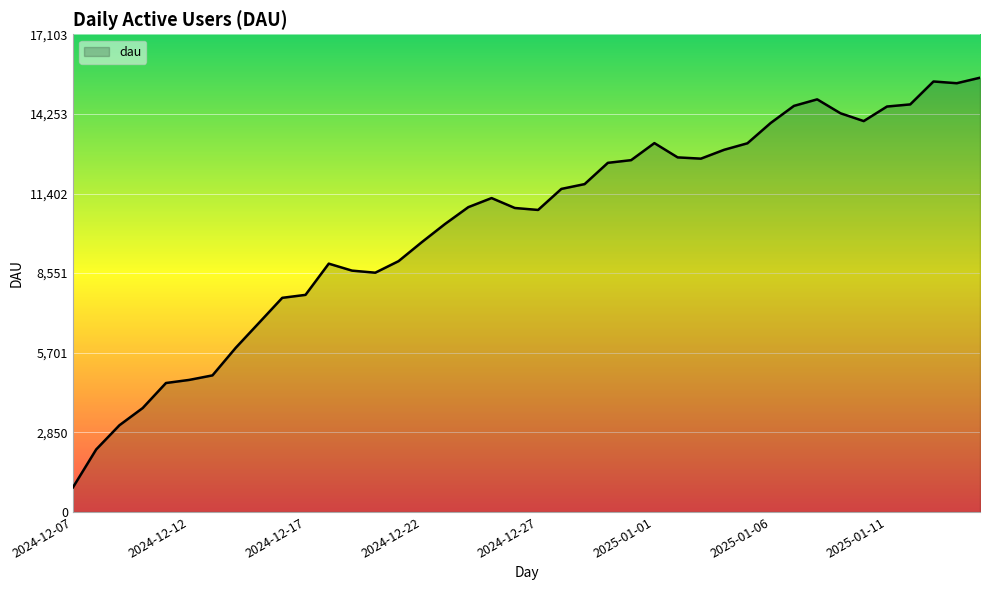

What is the difference between the maximum and minimum values?

14671